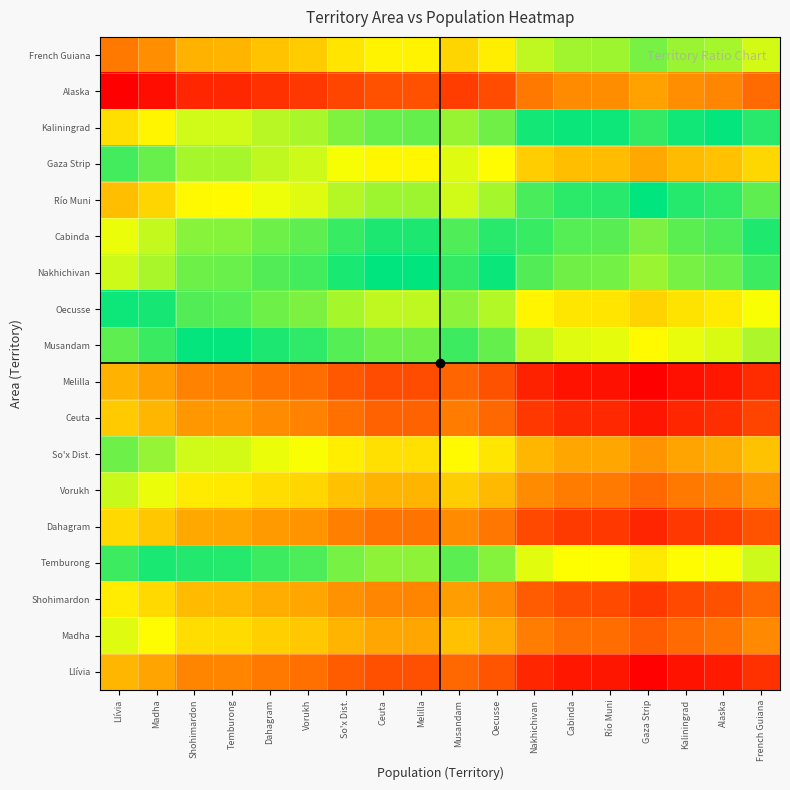

Which category has the lowest value across all series?

Gaza Strip